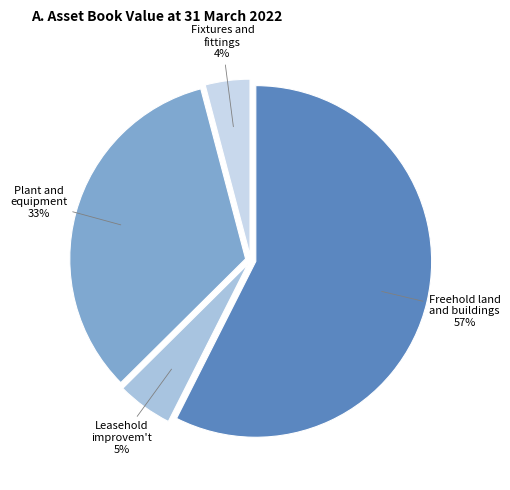

Is there any slice that represents more than half of the pie?

Yes